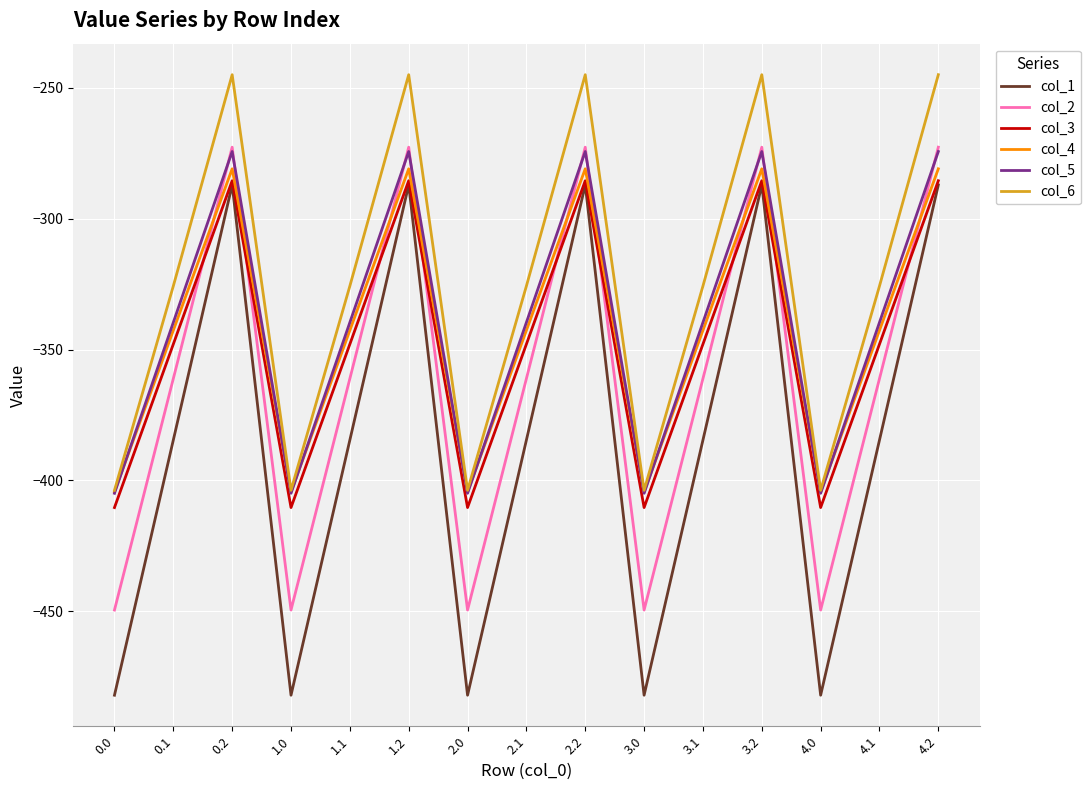

How many lines are shown in the chart?

6